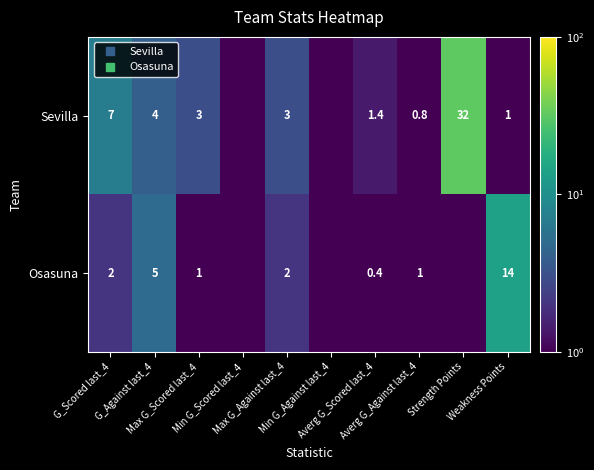

List the series in order of their peak value, highest first.

Sevilla, Osasuna